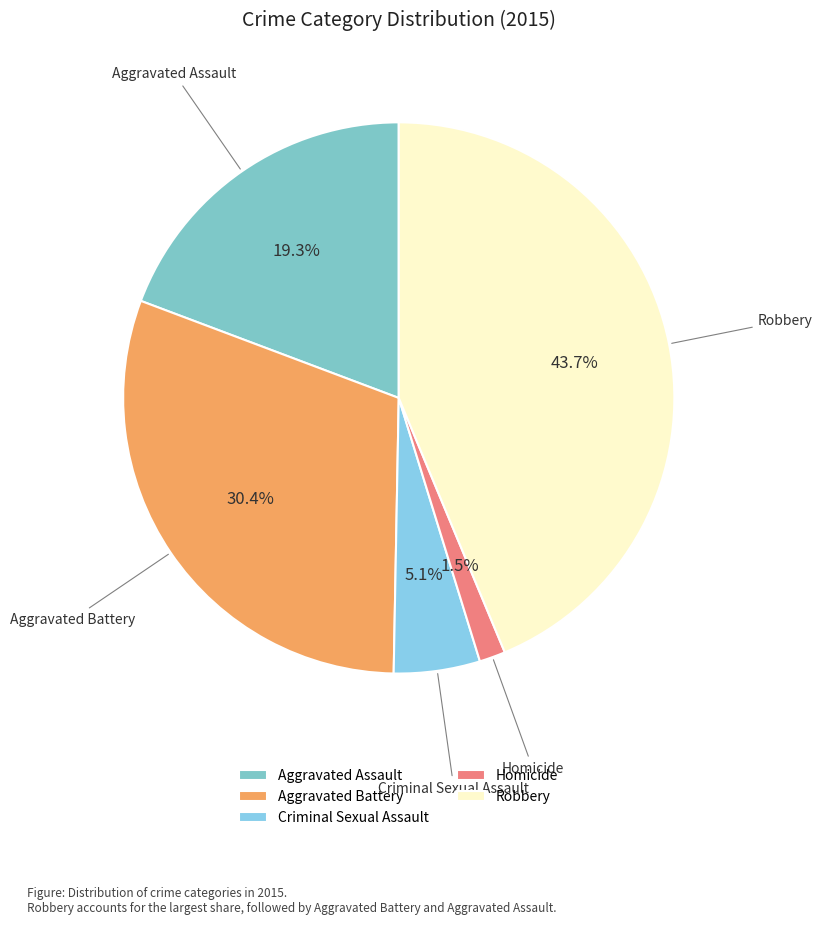

To the nearest percent, what percentage of the pie is Robbery?

44%